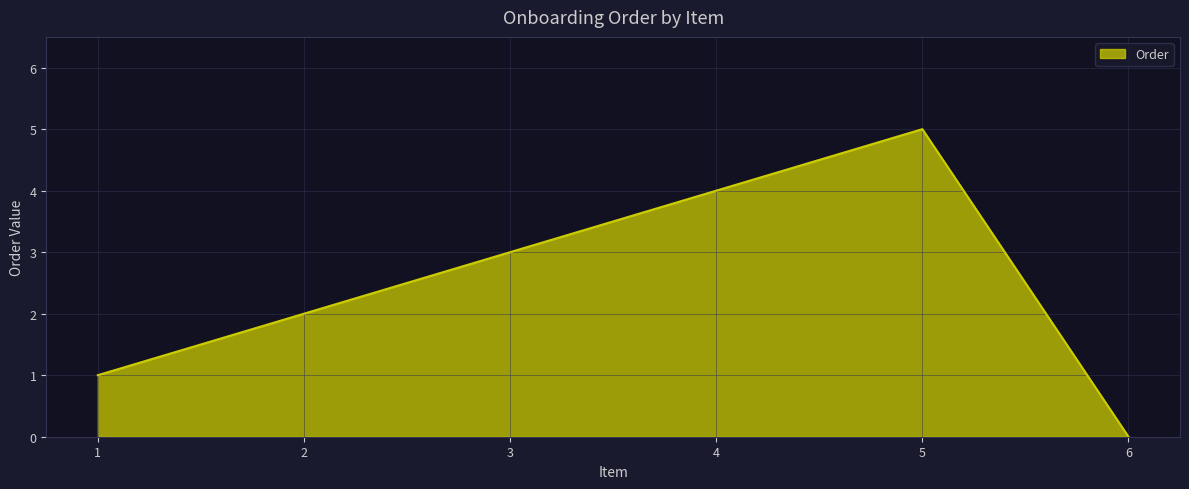

Is it true that the value at 5 is 5?

True